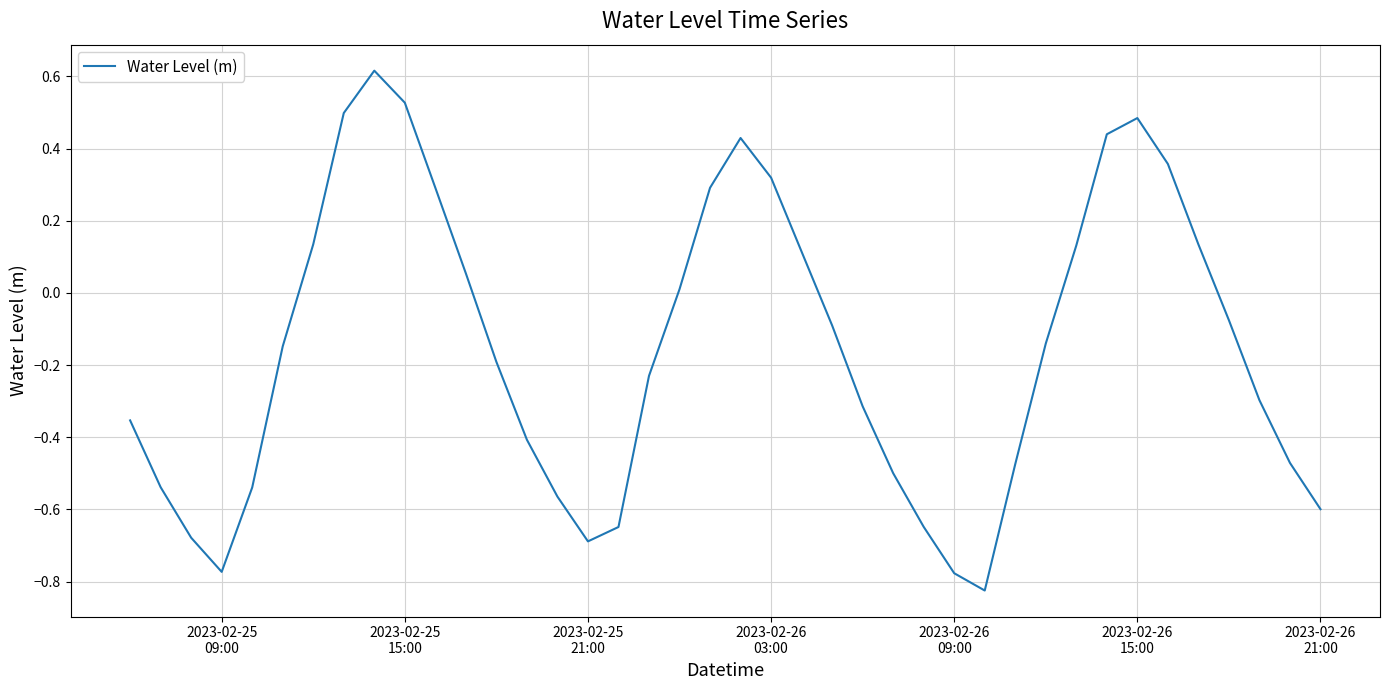

What is the difference between the maximum and minimum values?

1.4